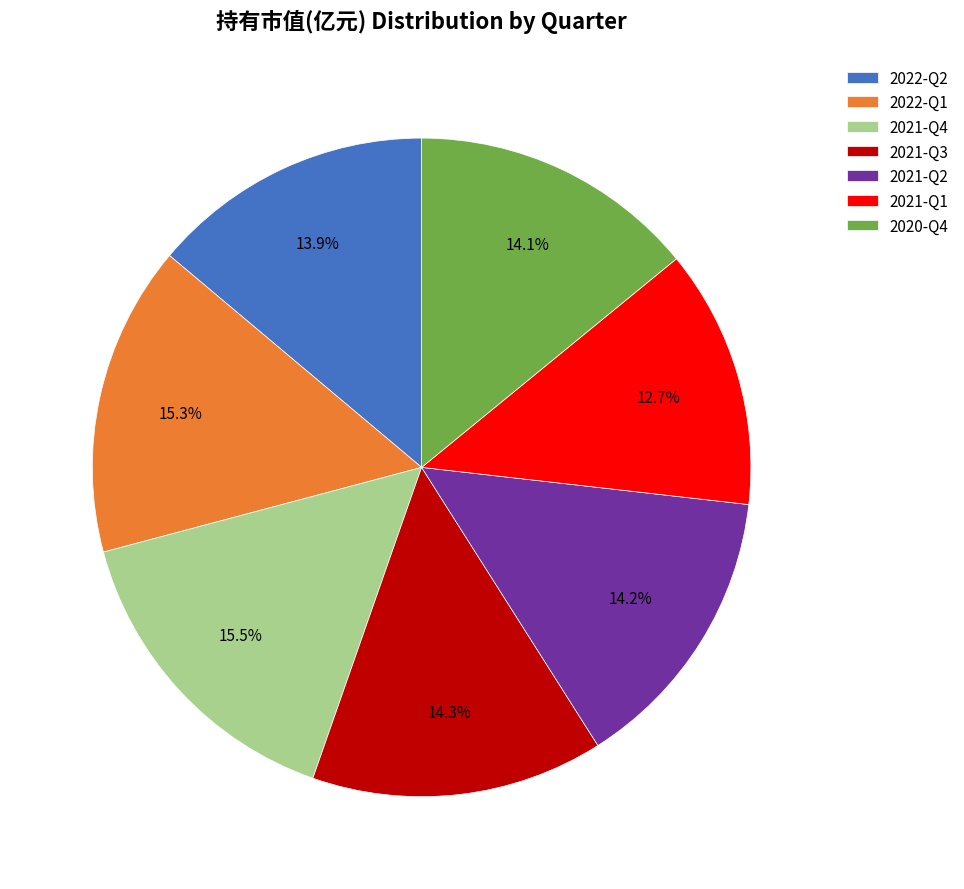

Between 2022-Q1 and 2022-Q2, which is larger?

2022-Q1